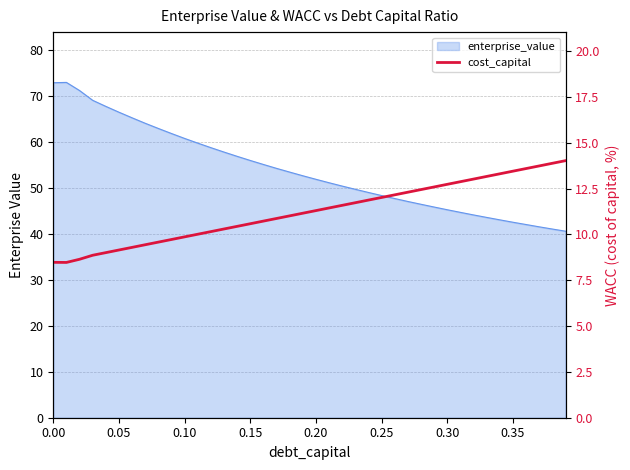

What position from the left is 0.15?

4